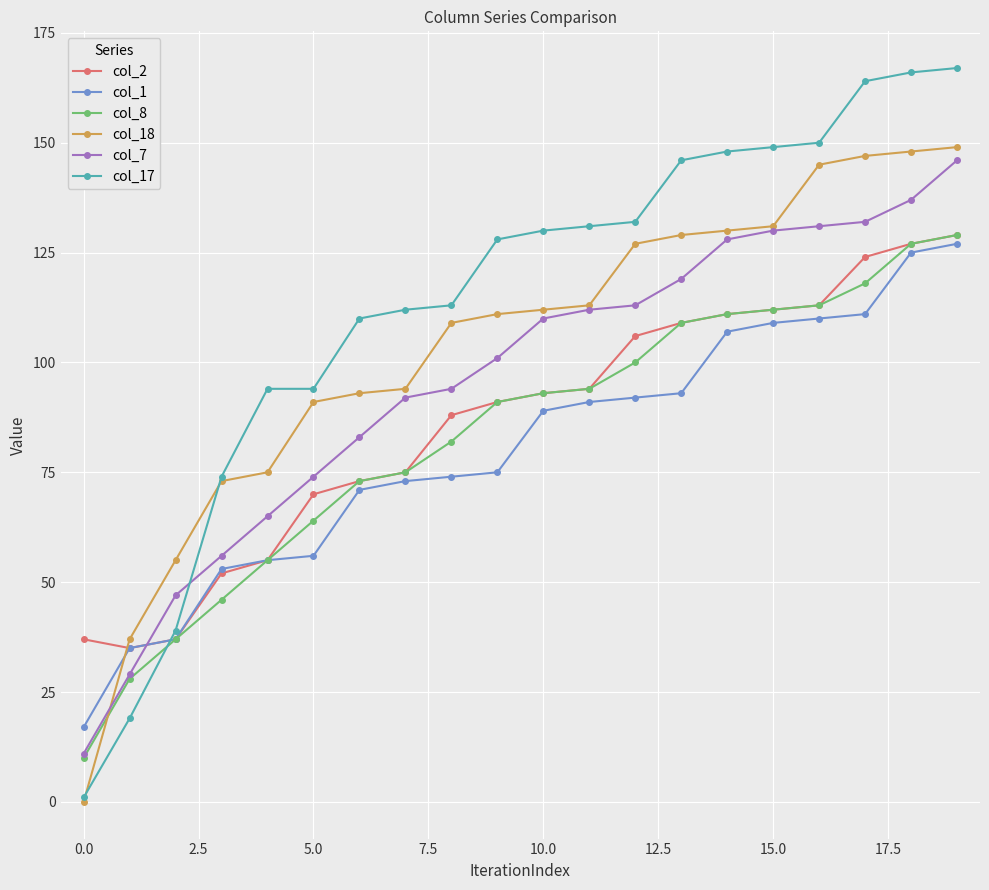

What is the greatest value displayed?

167